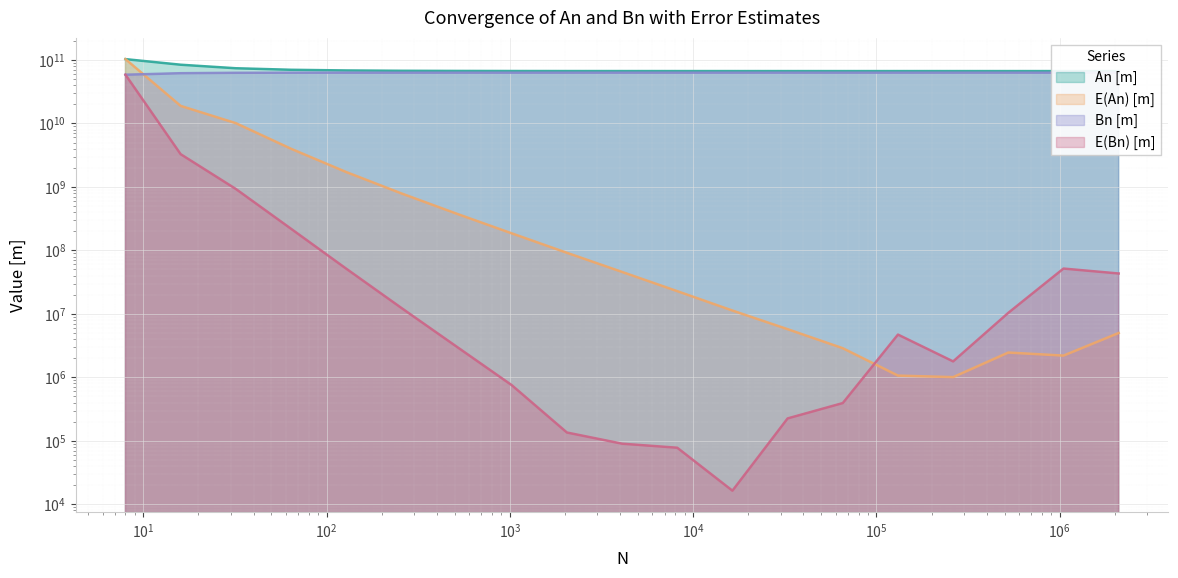

In E(Bn) [m], how many points are higher than both neighbors (excluding endpoints)?

2